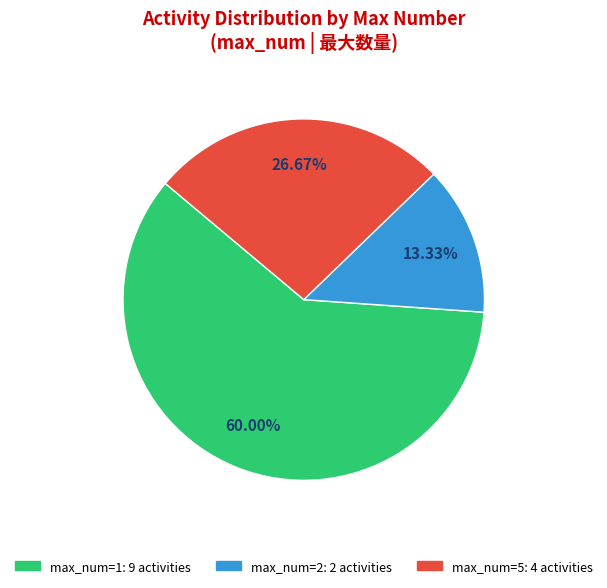

Does any single category account for the majority?

Yes